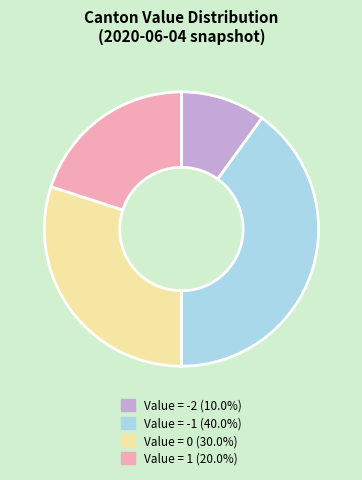

Does any single category account for the majority?

No